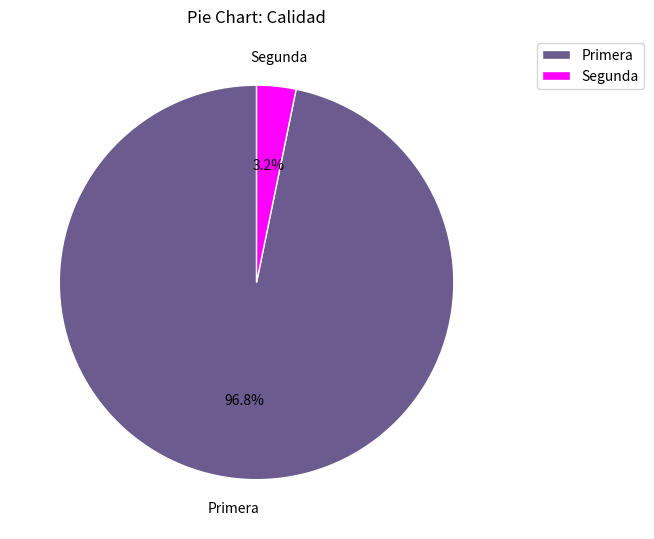

Between Primera and Segunda, which is larger?

Primera